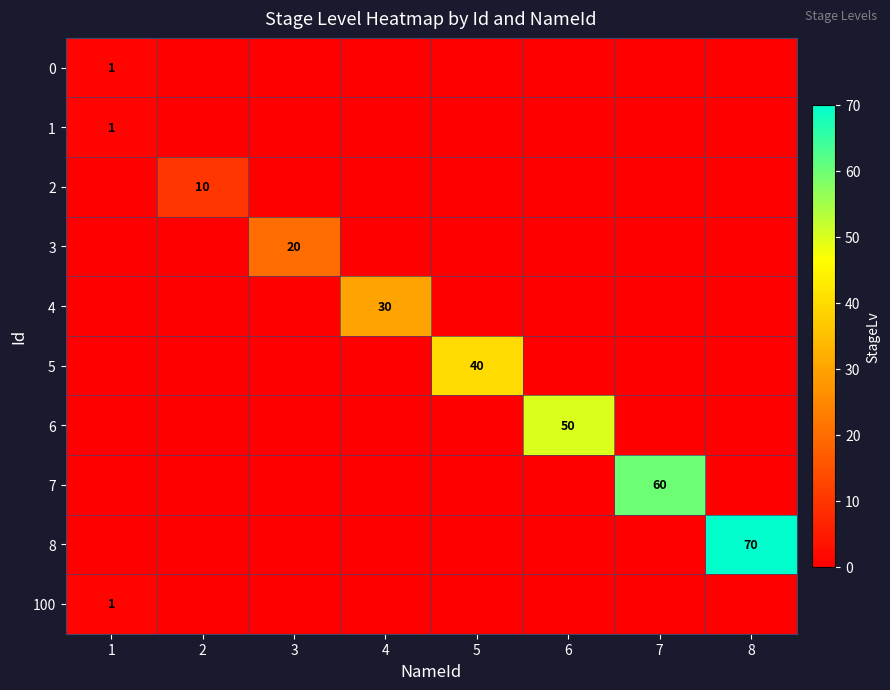

The value of 7 at 7 is 78. True or false?

False